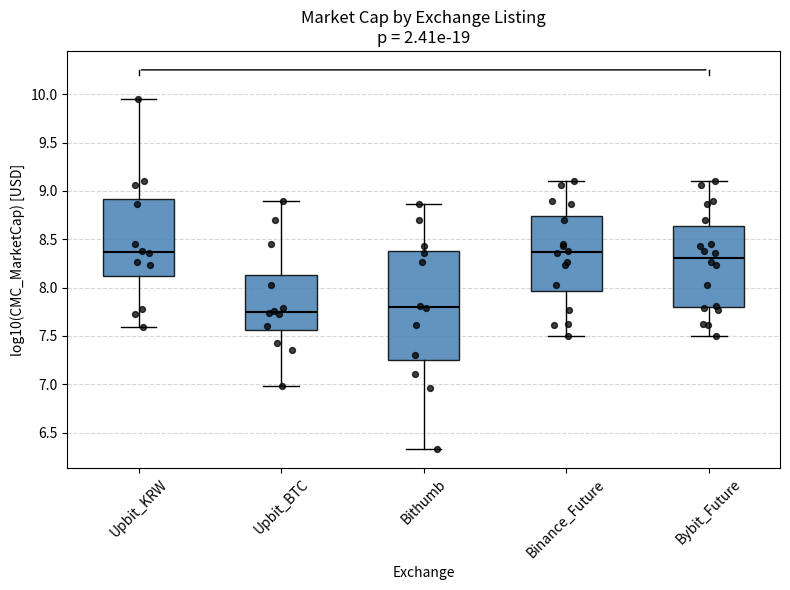

Where is the lower edge of the box for Upbit_BTC on the y-axis? The values are not printed on the chart, so give them approximately, as read against the axis.

7.55